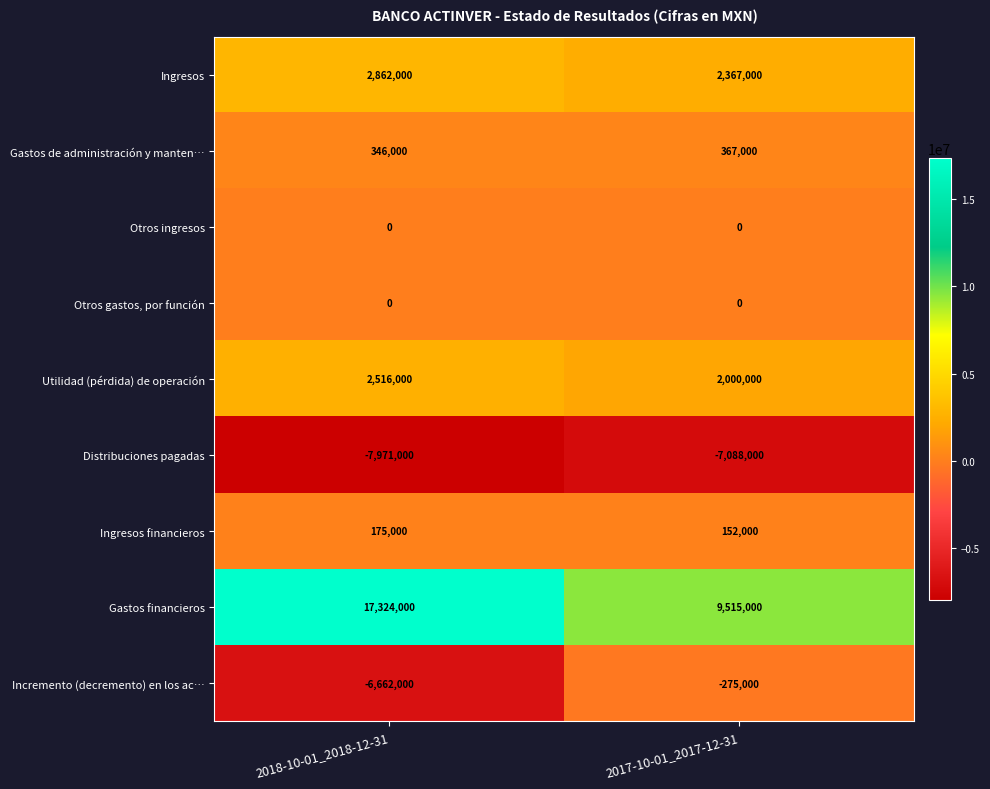

Reading left to right, extract all data points from this chart.

Ingresos: 2018-10-01_2018-12-31=2862000	2017-10-01_2017-12-31=2367000
Gastos de administración y manten…: 2018-10-01_2018-12-31=346000	2017-10-01_2017-12-31=367000
Otros ingresos: 2018-10-01_2018-12-31=0	2017-10-01_2017-12-31=0
Otros gastos, por función: 2018-10-01_2018-12-31=0	2017-10-01_2017-12-31=0
Utilidad (pérdida) de operación: 2018-10-01_2018-12-31=2516000	2017-10-01_2017-12-31=2000000
Distribuciones pagadas: 2018-10-01_2018-12-31=-7971000	2017-10-01_2017-12-31=-7088000
Ingresos financieros: 2018-10-01_2018-12-31=175000	2017-10-01_2017-12-31=152000
Gastos financieros: 2018-10-01_2018-12-31=17324000	2017-10-01_2017-12-31=9515000
Incremento (decremento) en los ac…: 2018-10-01_2018-12-31=-6662000	2017-10-01_2017-12-31=-275000